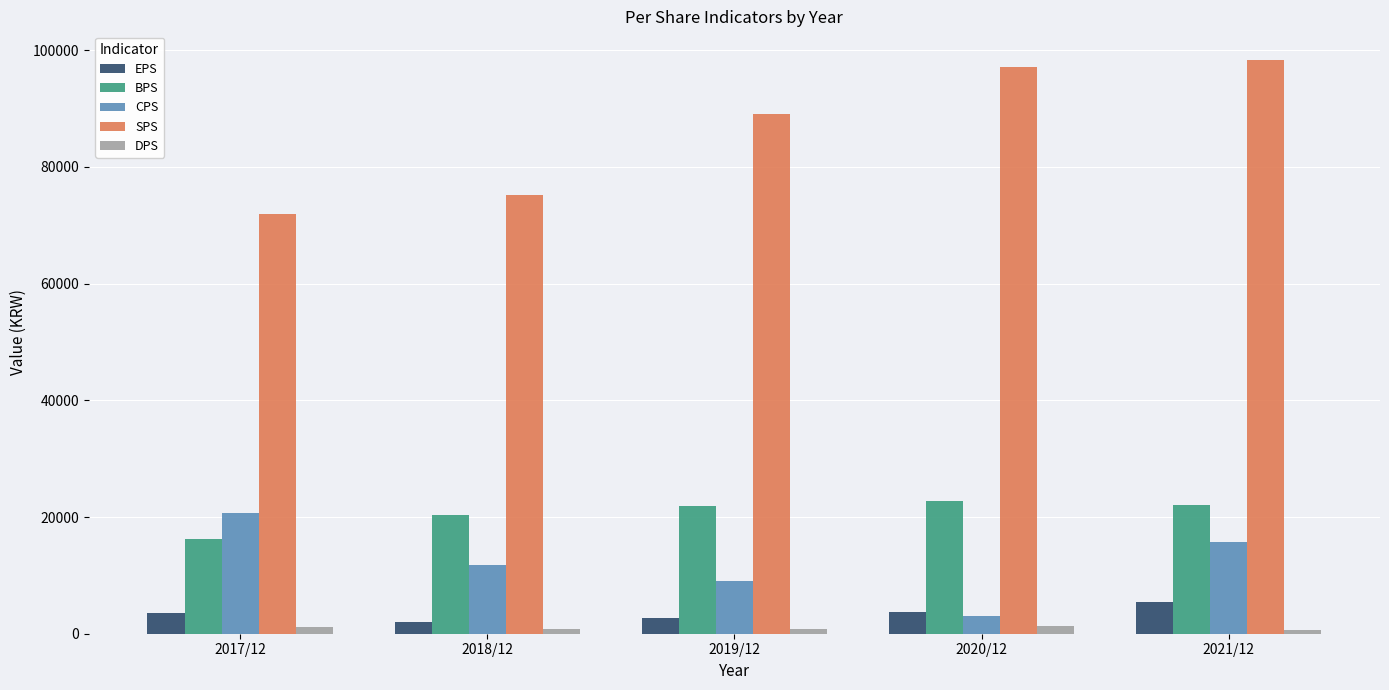

What are all the series names shown in the legend?

EPS, BPS, CPS, SPS, DPS